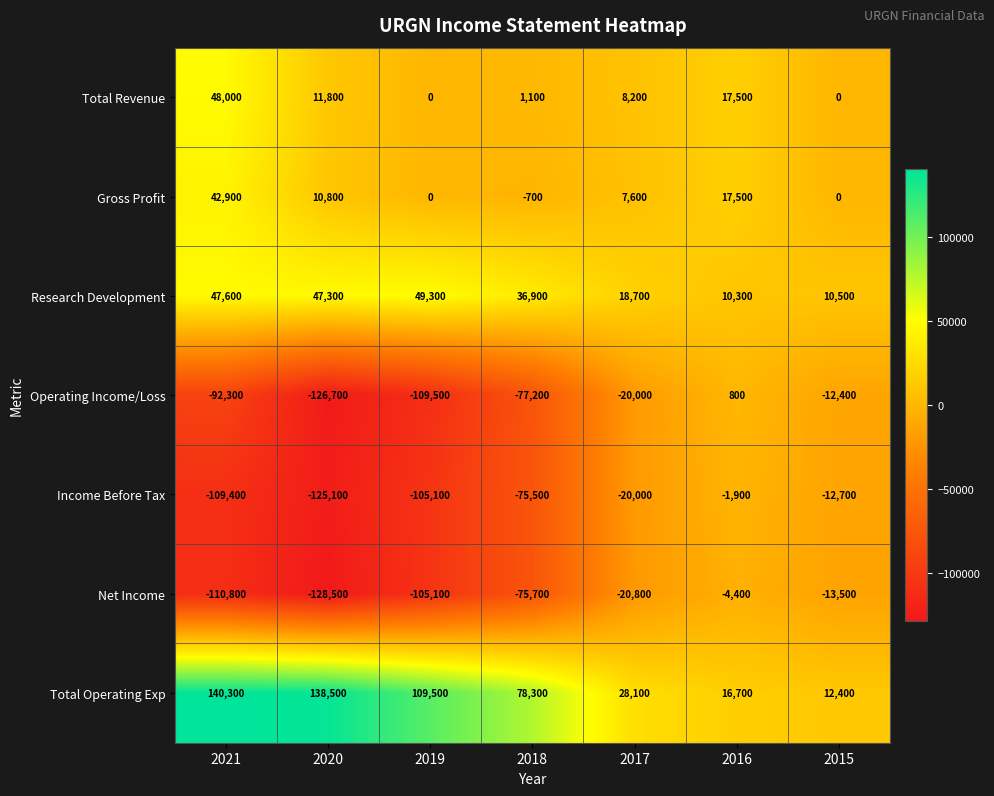

Rank the series by their maximum value, from lowest to highest.

Net Income, Income Before Tax, Operating Income/Loss, Gross Profit, Total Revenue, Research Development, Total Operating Exp